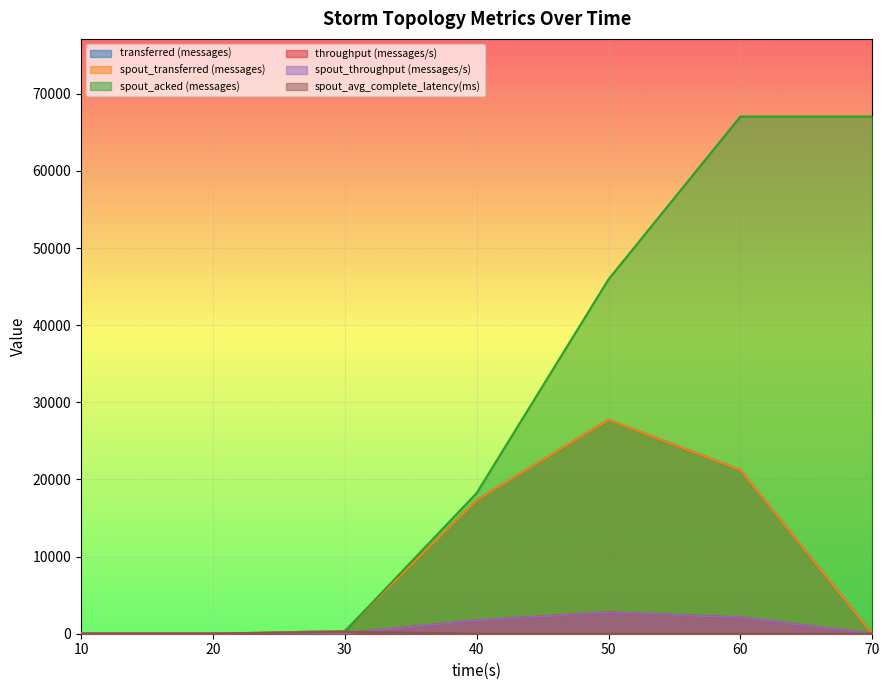

Which category has the lowest value across all series?

10